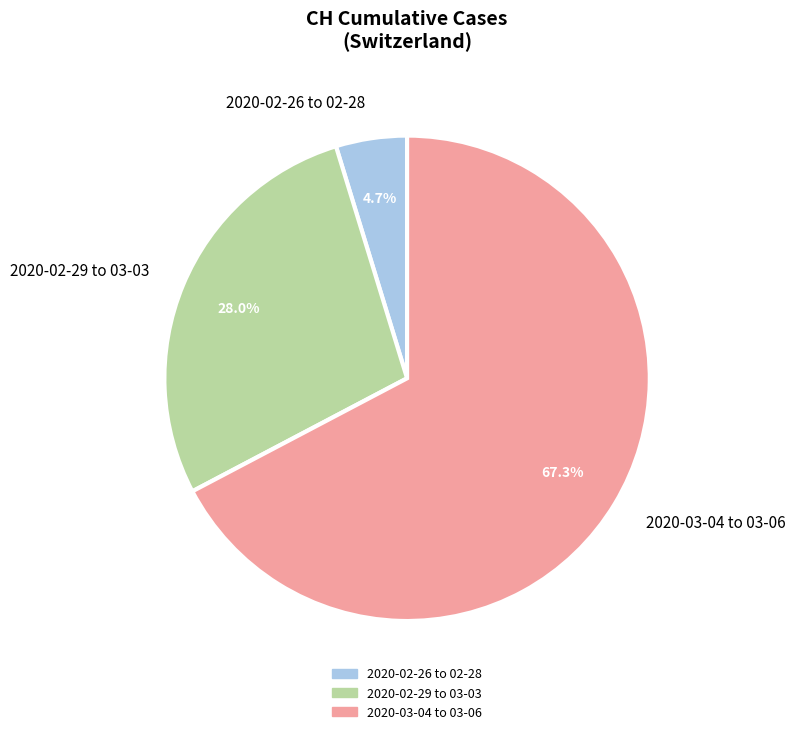

Which slice represents more than half of the pie?

2020-03-04 to 03-06